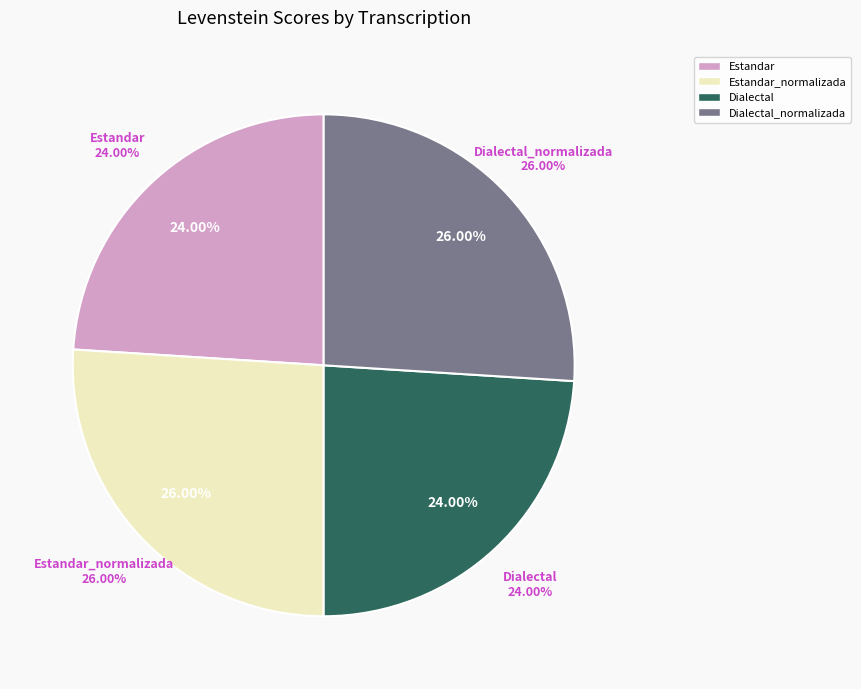

To the nearest percent, what is the difference between the largest and smallest slice percentages?

2%